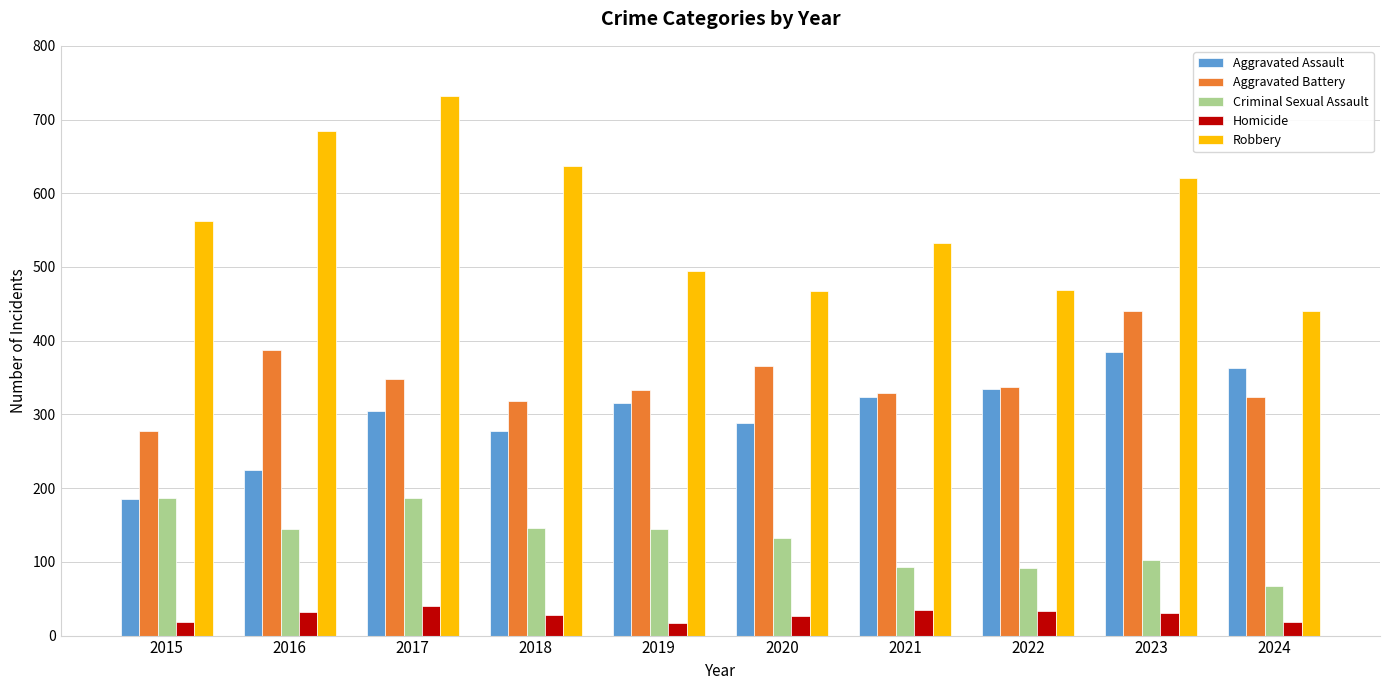

What is the total value across all series at 2015?

1229